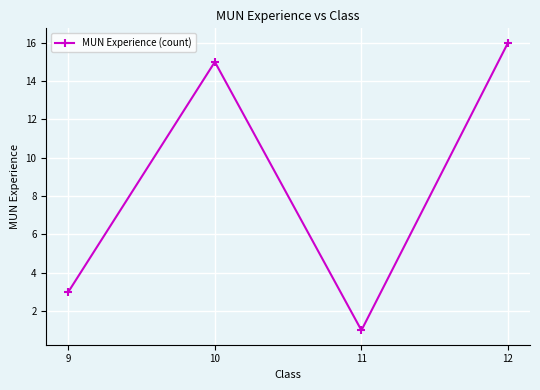

Rank the categories by value from highest to lowest.

12, 10, 9, 11